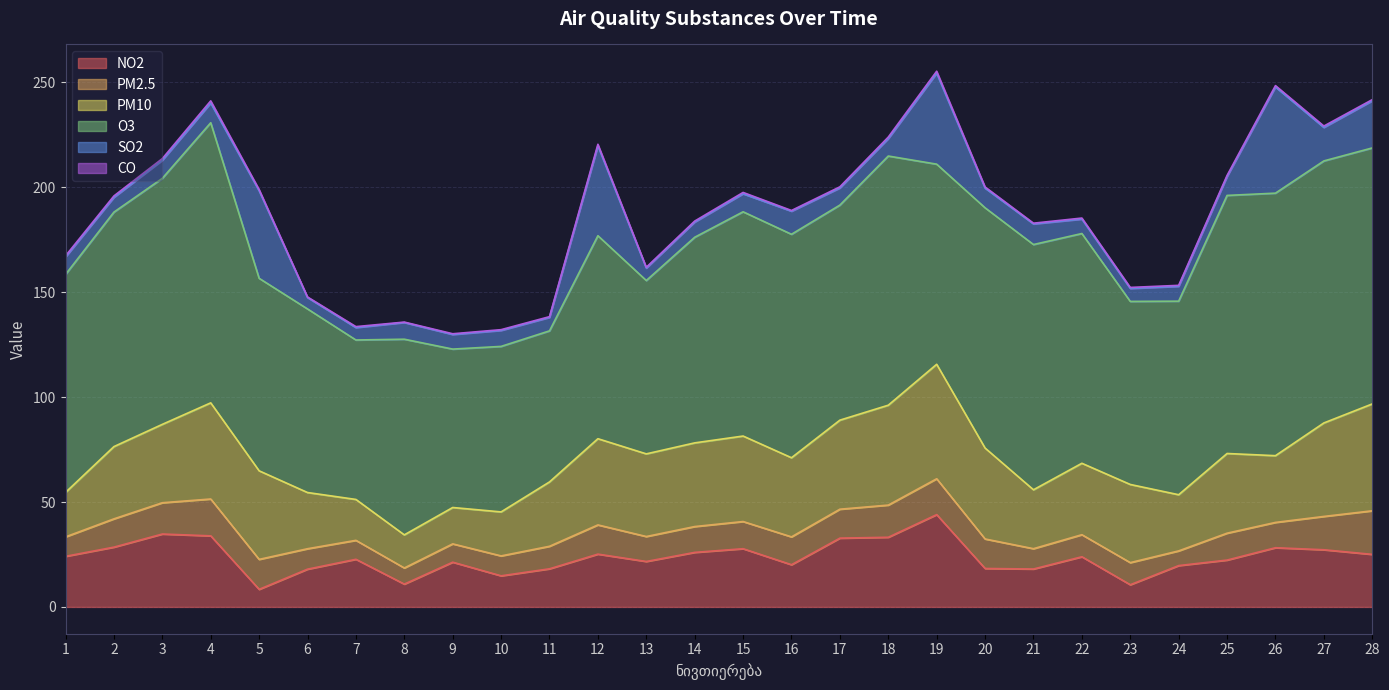

Read the PM10 value at 7.

19.5